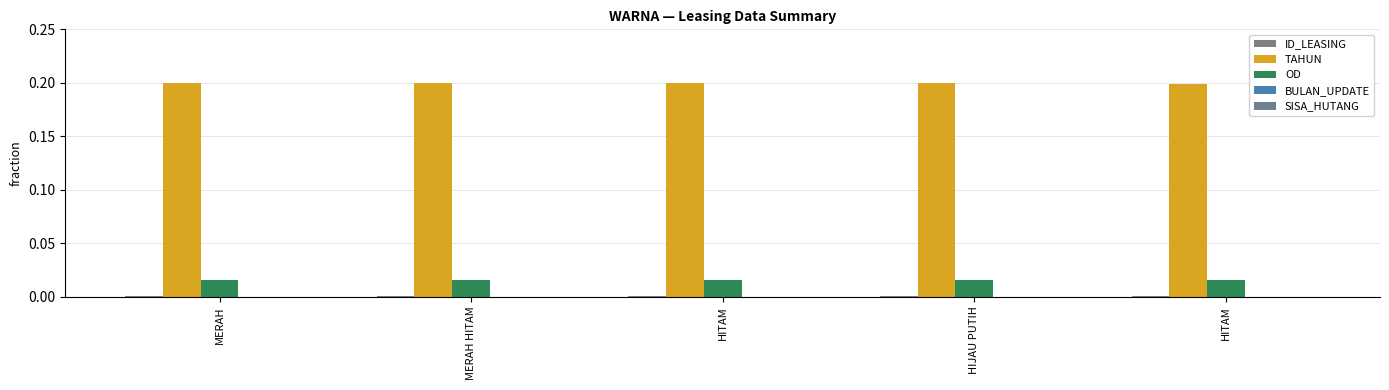

Reading right to left, list all the values displayed in this chart.

ID_LEASING: HITAM=0.0	HIJAU PUTIH=0.0	HITAM=0.0	MERAH HITAM=0.0	MERAH=0.0
TAHUN: HITAM=0.2	HIJAU PUTIH=0.2	HITAM=0.2	MERAH HITAM=0.2	MERAH=0.2
OD: HITAM=0.0	HIJAU PUTIH=0.0	HITAM=0.0	MERAH HITAM=0.0	MERAH=0.0
BULAN_UPDATE: HITAM=0.0	HIJAU PUTIH=0.0	HITAM=0.0	MERAH HITAM=0.0	MERAH=0.0
SISA_HUTANG: HITAM=0.0	HIJAU PUTIH=0.0	HITAM=0.0	MERAH HITAM=0.0	MERAH=0.0